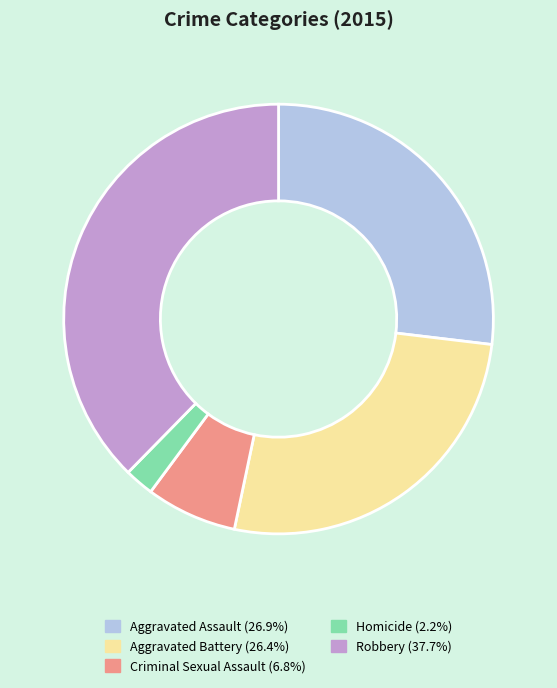

Which category has the smallest portion of the pie?

Homicide